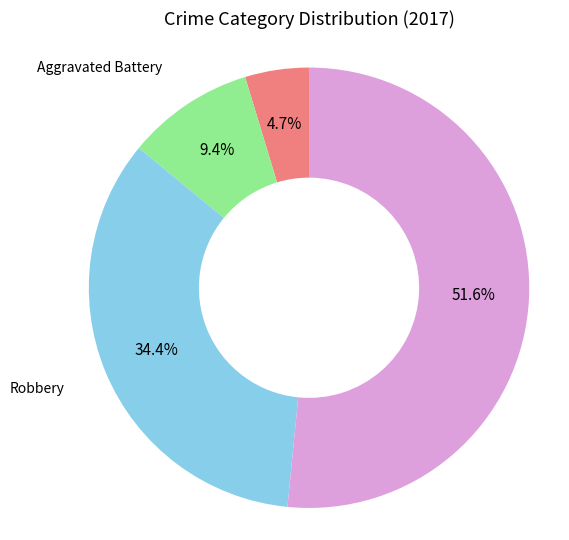

Does any single category account for the majority?

Yes